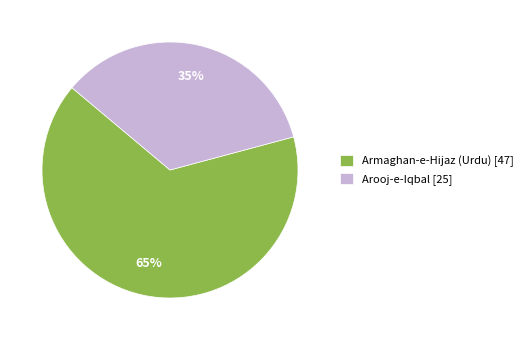

What percentage is the Armaghan-e-Hijaz (Urdu) slice, to the nearest percent?

65%